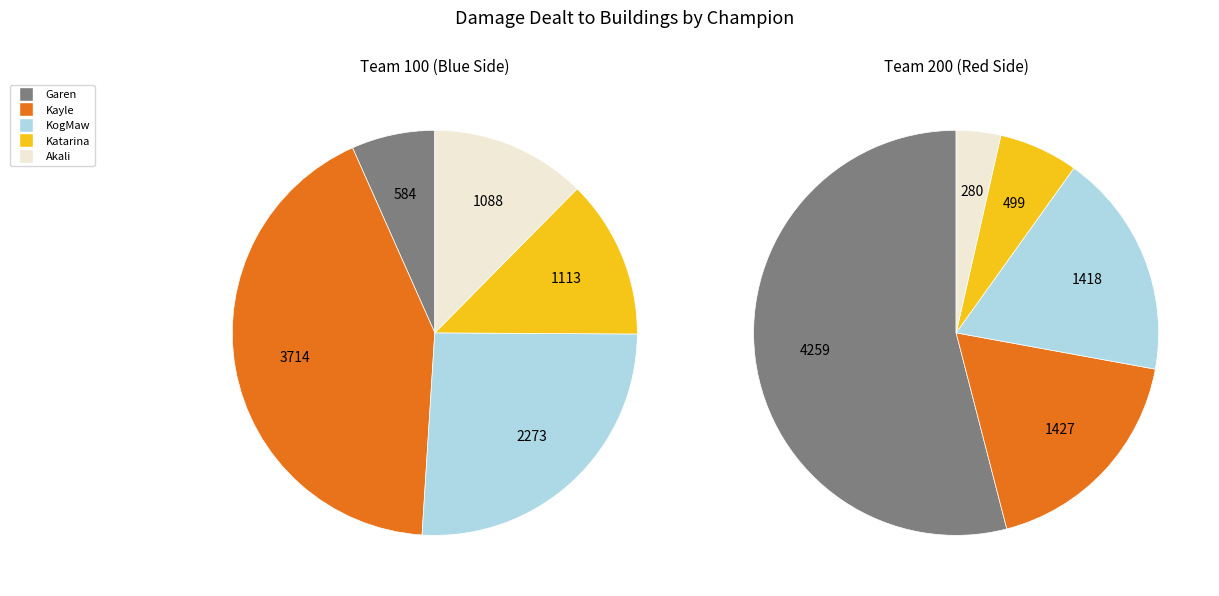

Count the number of slices in the pie.

10